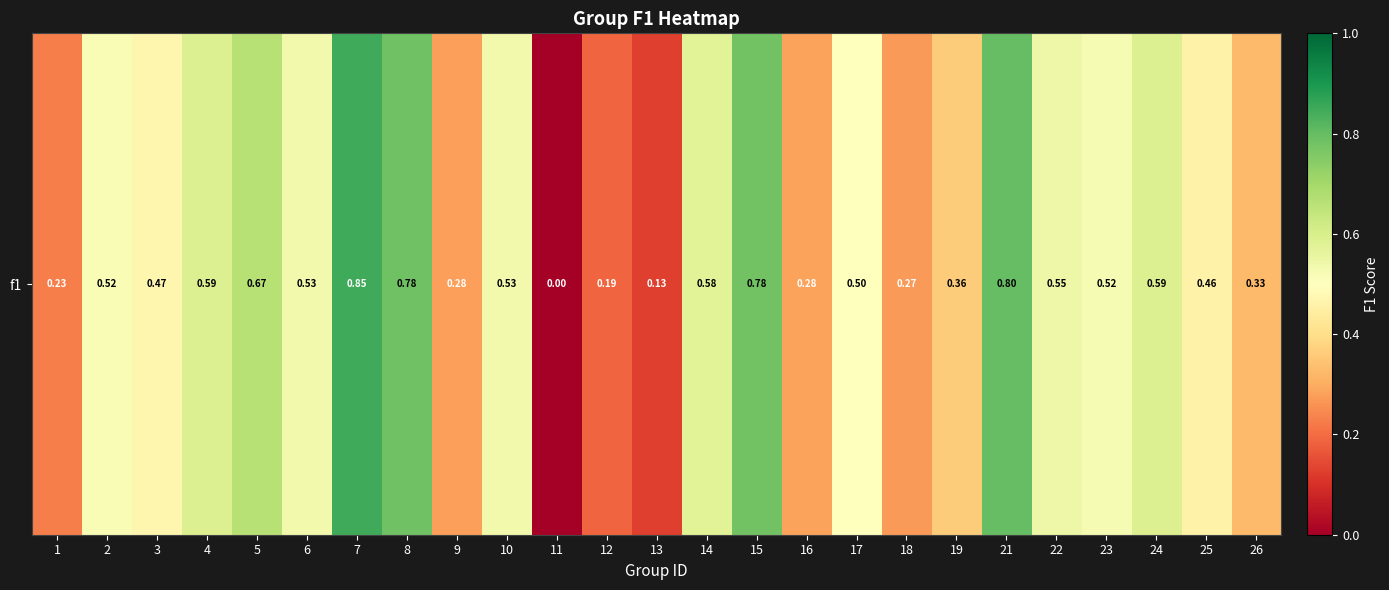

What is the sum of all values?

11.8